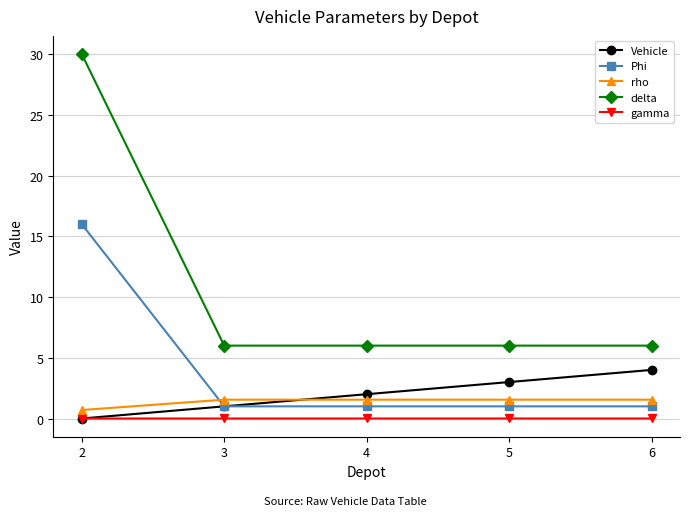

Which series changed the most between 2 and 6?

delta